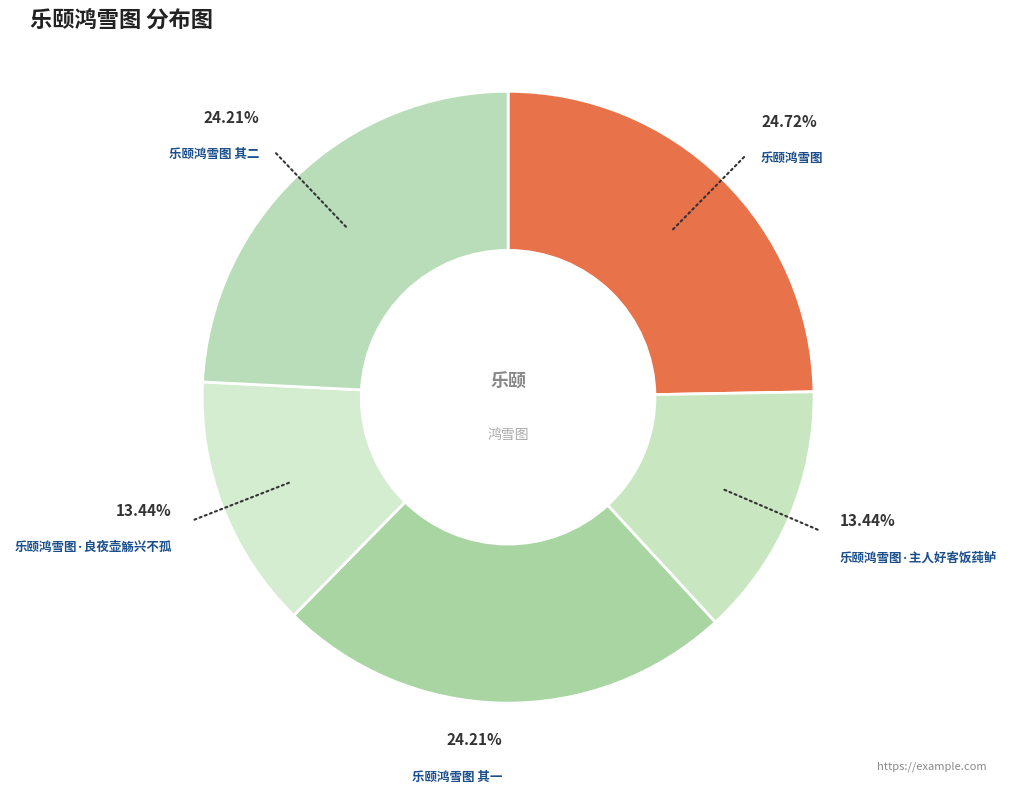

What is the largest slice in the pie chart?

乐颐鸿雪图